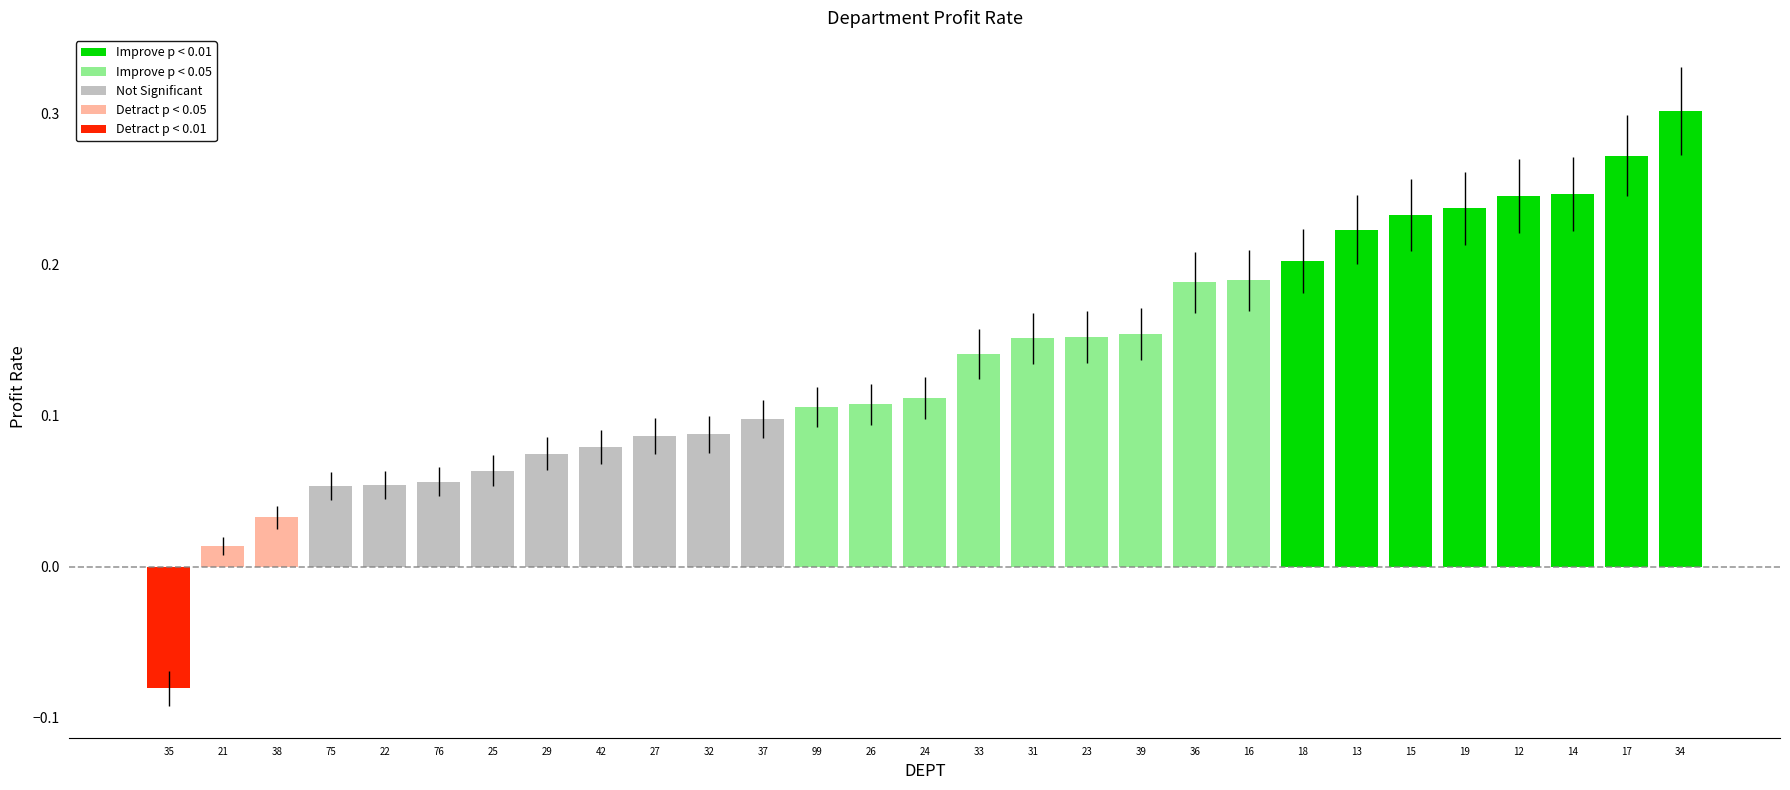

How many values are above zero?

28